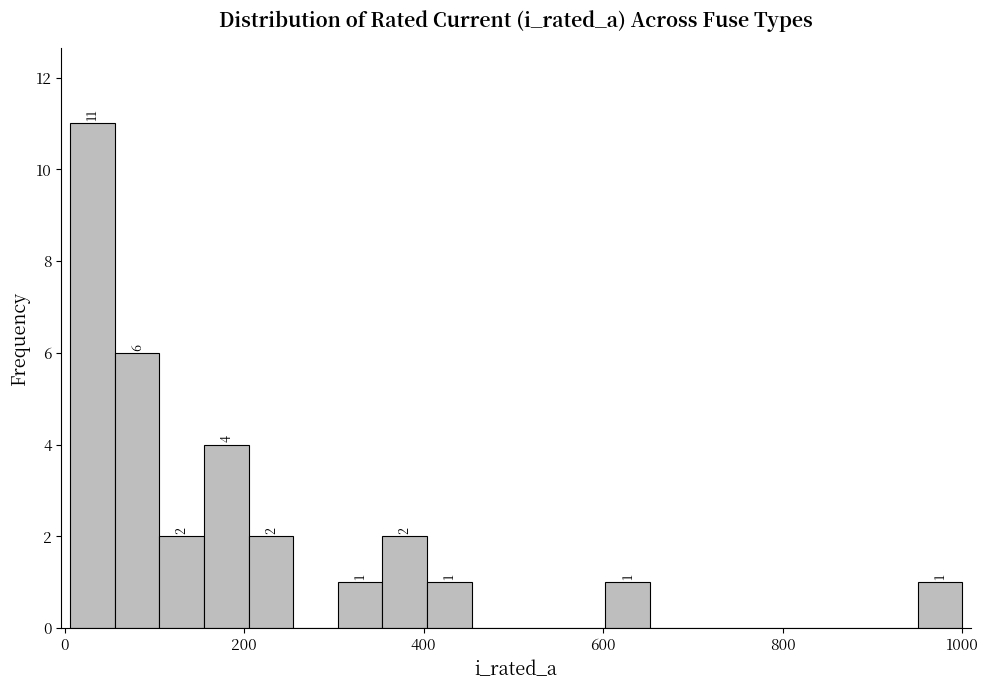

Around what value on the x-axis is the tallest bar? Give the approximate position of its centre, as read against the axis.

40